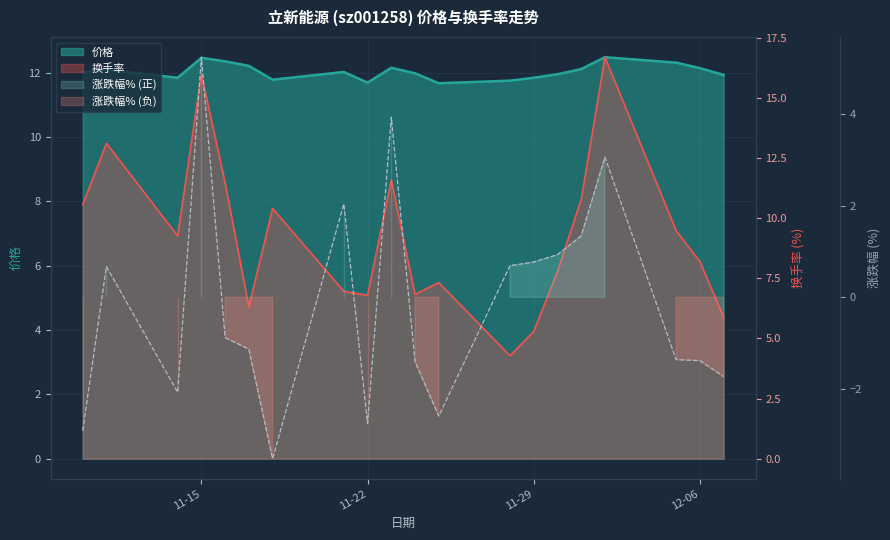

Is it true that 换手率 equals 17.1 at 2022-12-01?

False